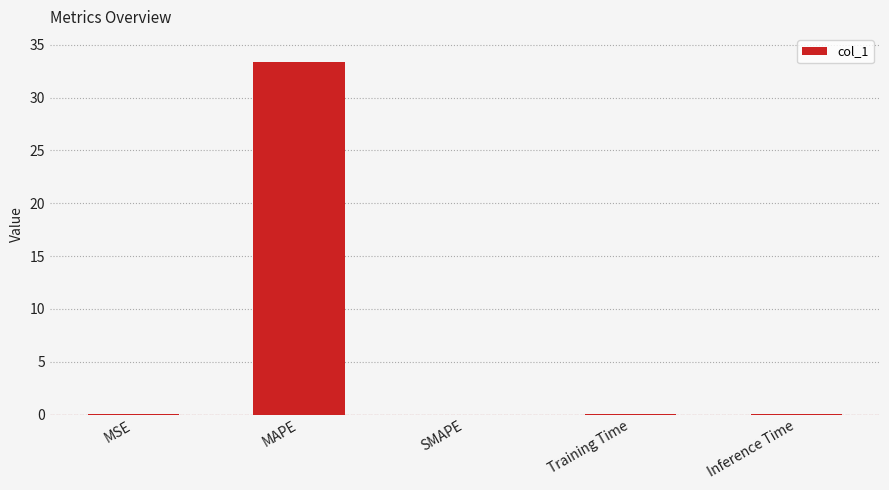

How many series are shown in this chart?

1